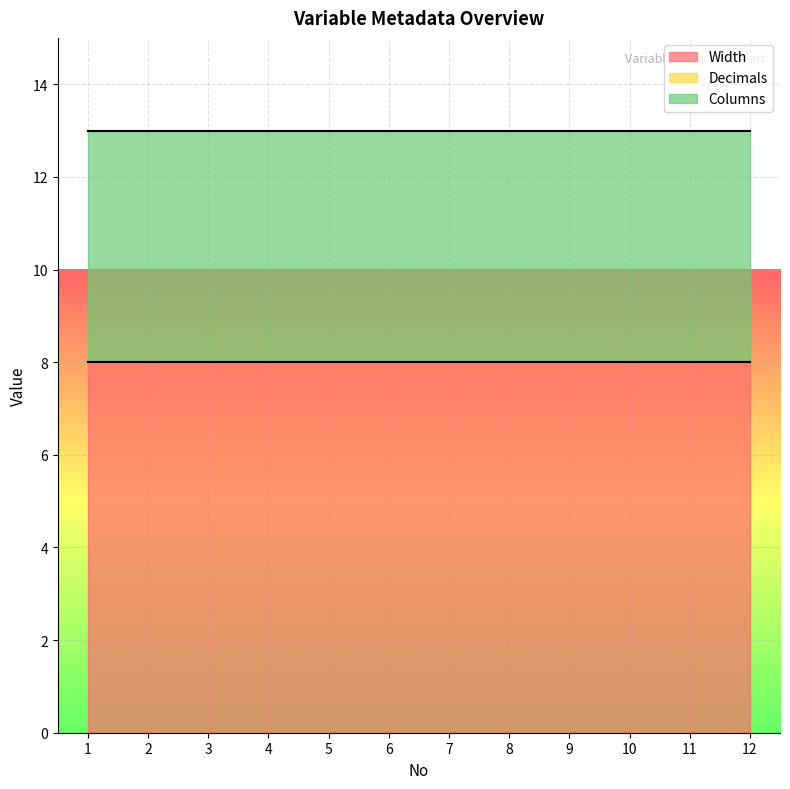

Reading left to right, extract all data points from this chart.

Width: 8	8	8	8	8	8	8	8	8	8	8	8
Decimals: 0	0	0	0	0	0	0	0	0	0	0	0
Columns: 5	5	5	5	5	5	5	5	5	5	5	5